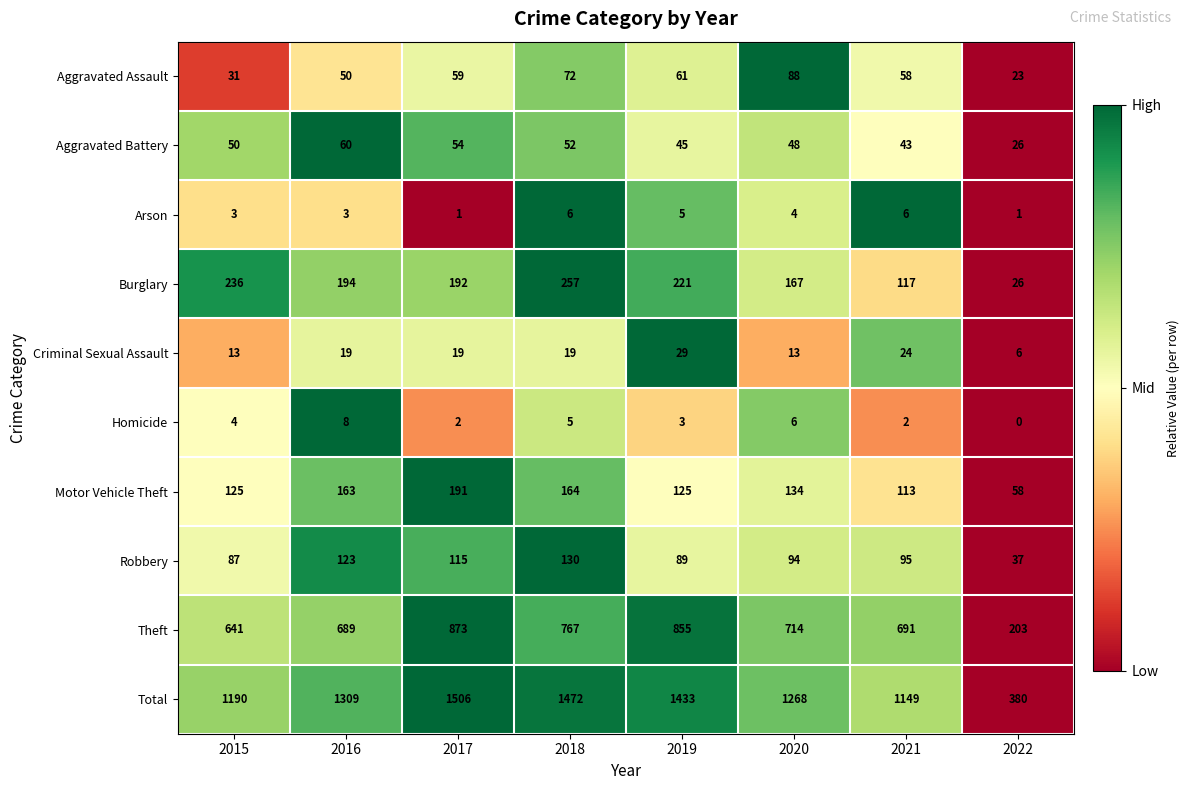

List the series in order of their peak value, lowest first.

Arson, Homicide, Criminal Sexual Assault, Aggravated Battery, Aggravated Assault, Robbery, Motor Vehicle Theft, Burglary, Theft, Total